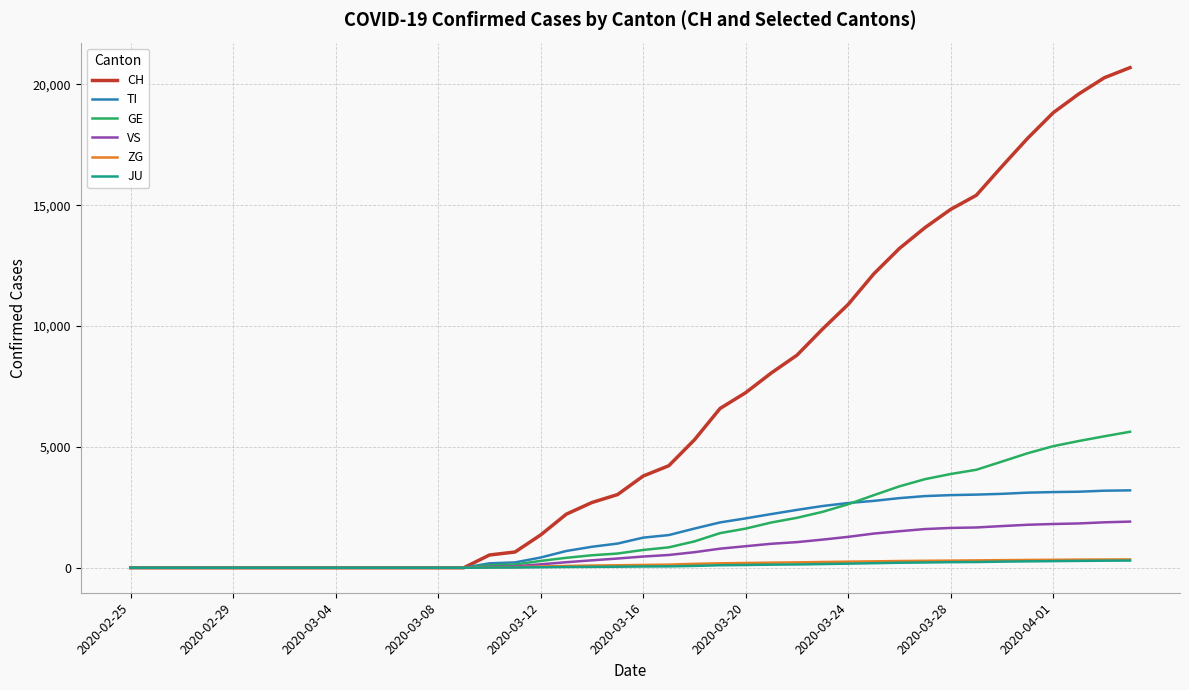

Which series ends up on top after the final intersection of CH and ZG?

CH